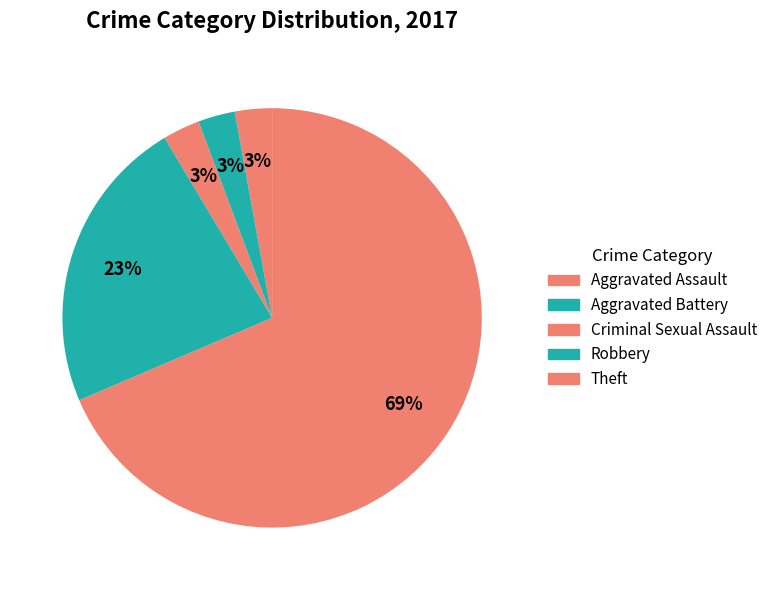

To the nearest percent, what portion does Robbery represent?

23%